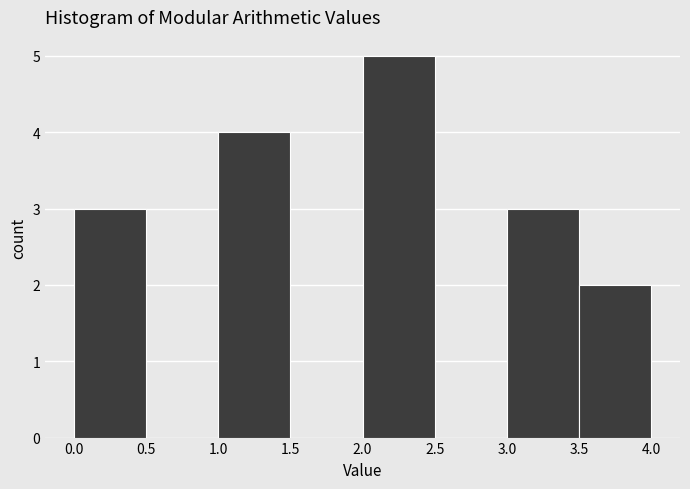

How tall is the bar that spans 3.0 to 3.5 on the x-axis? The values are not printed on the chart, so give them approximately, as read against the axis.

3